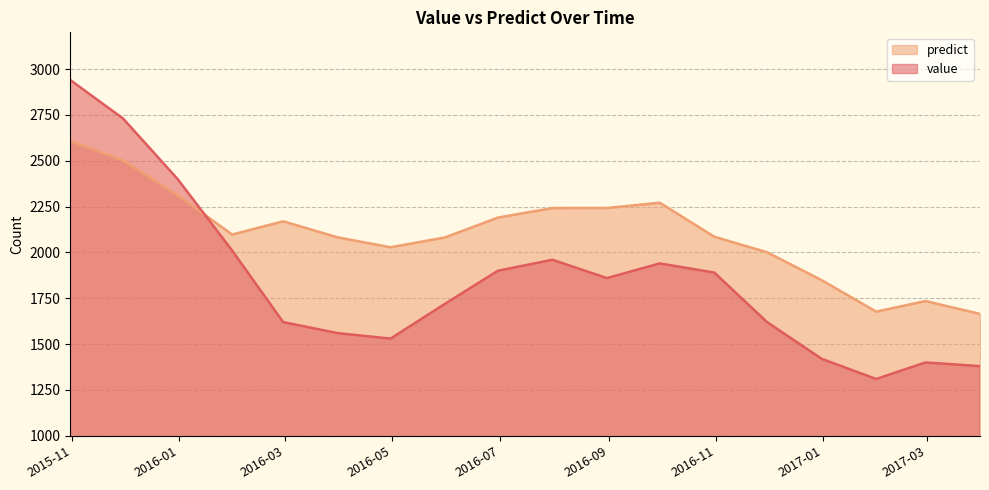

At how many categories does at least one series exceed 1778?

15